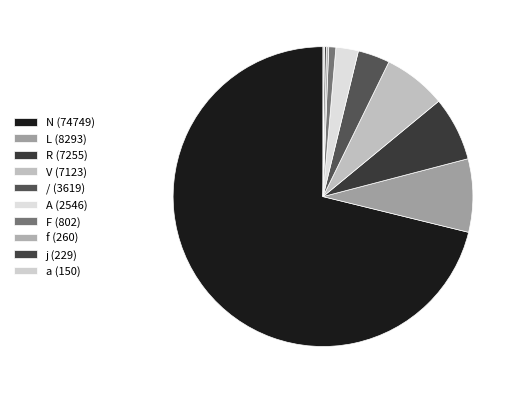

The V slice represents 21% of the pie. True or false?

False